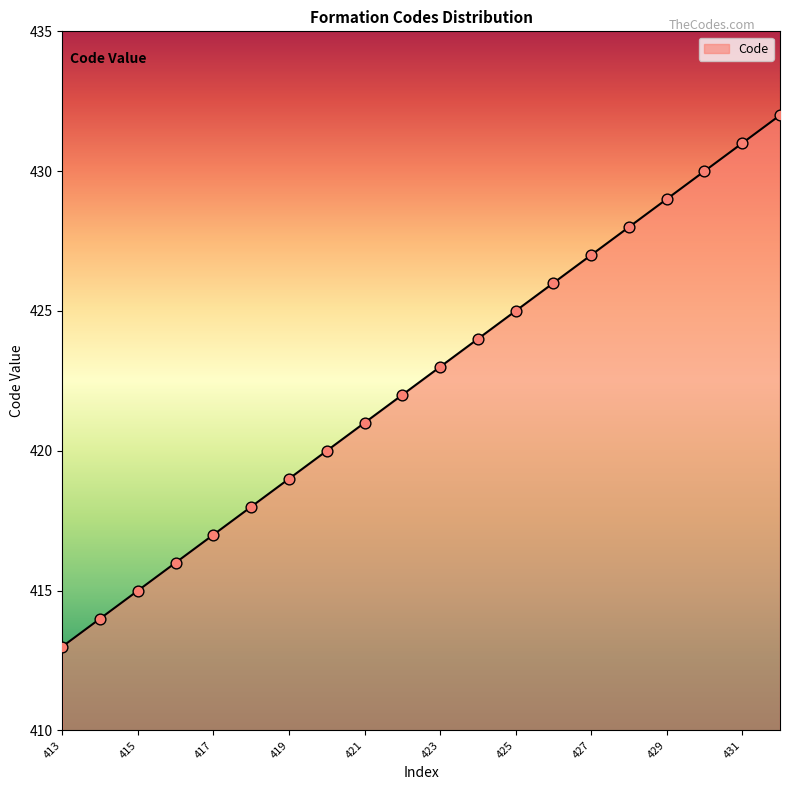

What is the difference between the maximum and minimum values?

19